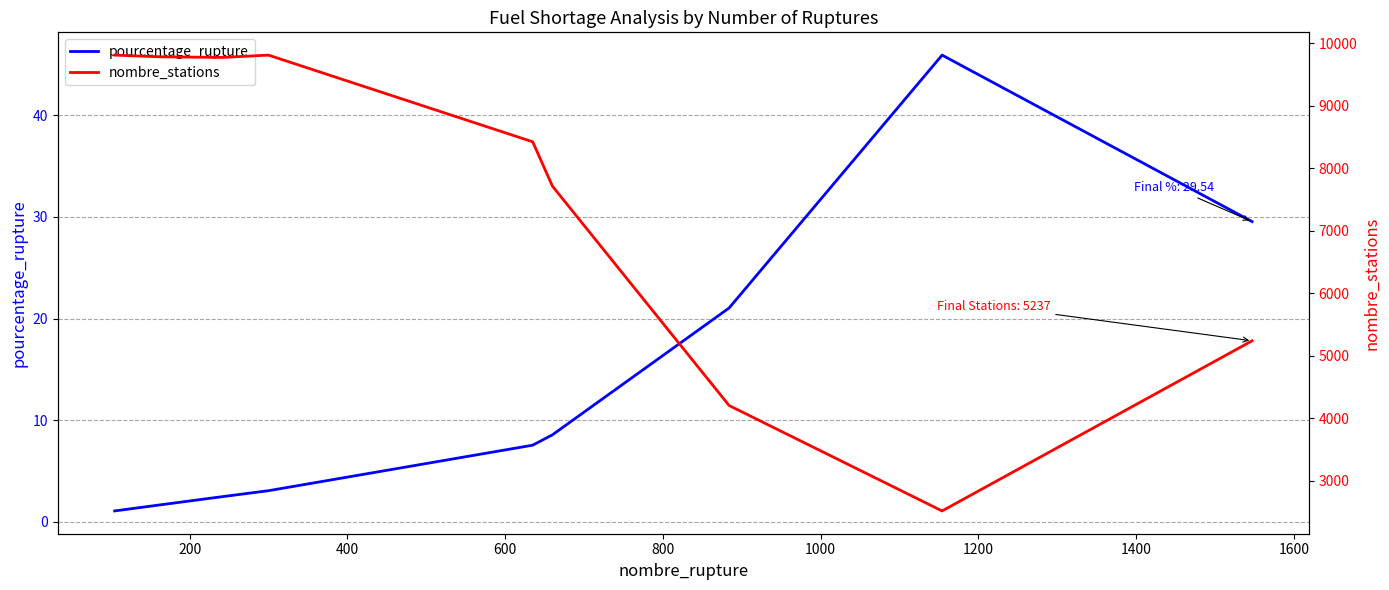

What is the minimum value for pourcentage_rupture?

1.1